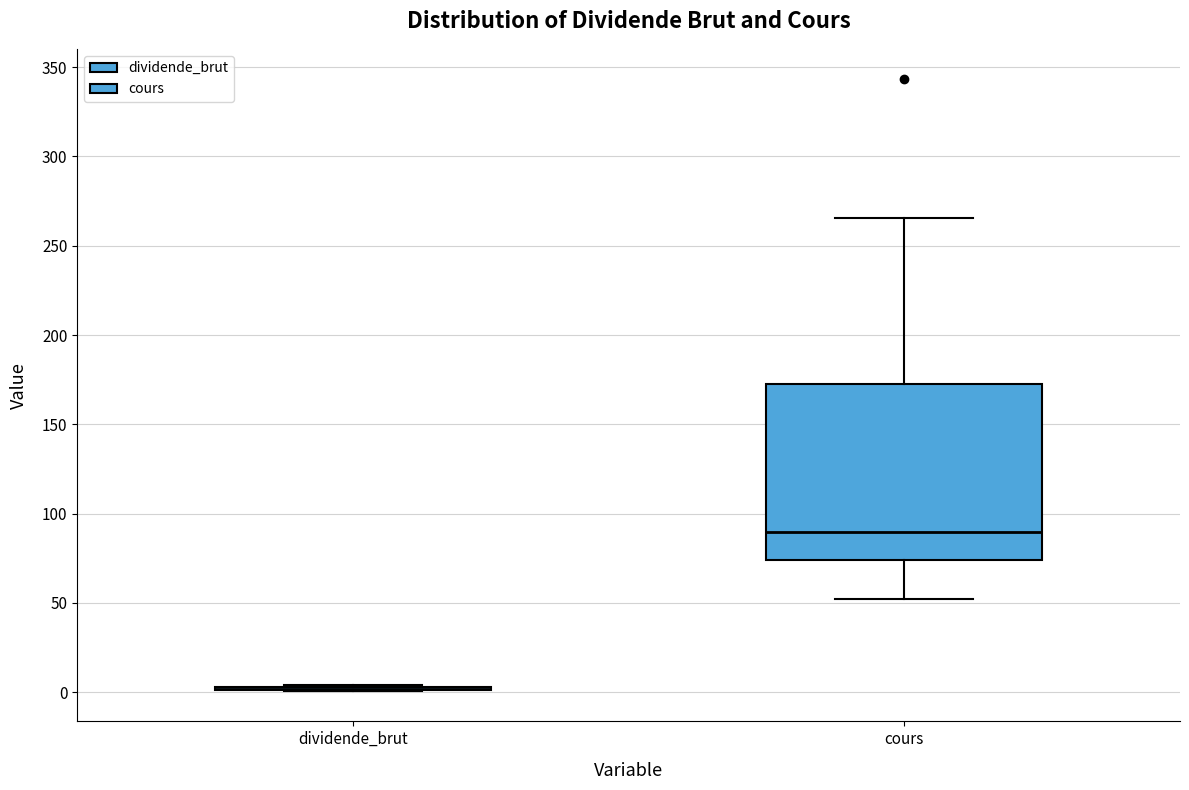

Reading left to right, transcribe this box plot: for each box, give where its median line is, the range the box spans, and where its two whiskers end, as read against the y-axis. The values are not printed on the chart, so give them approximately, as read against the axis.

dividende_brut: box collapsed to a line at 0, whiskers 0 to 5
cours: median 90, box 75 to 175, whiskers 50 to 265